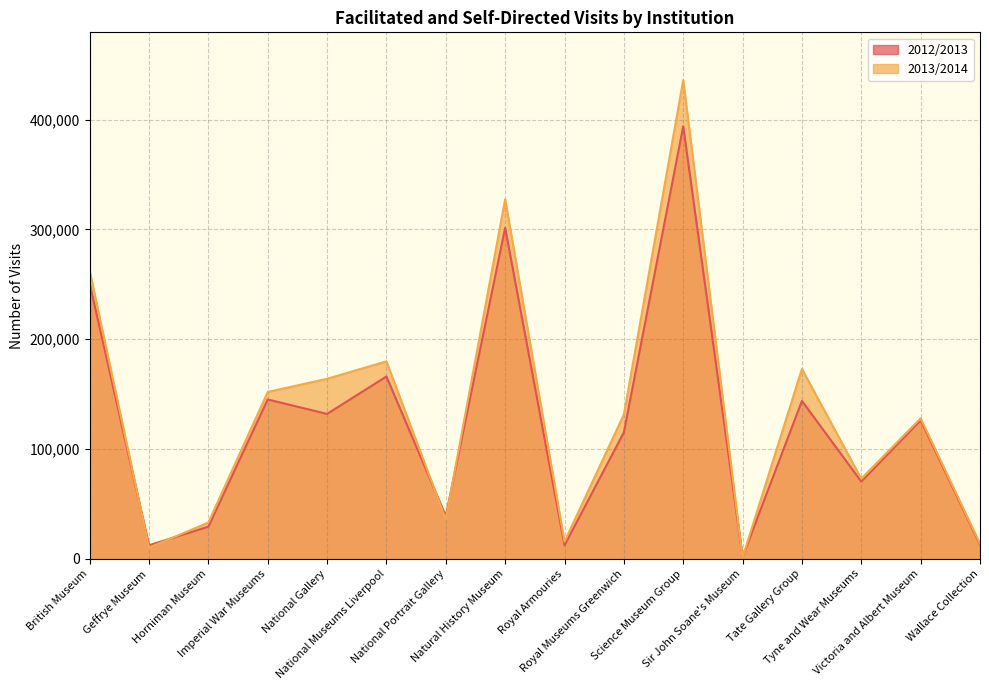

How many distinct data groups are displayed?

2